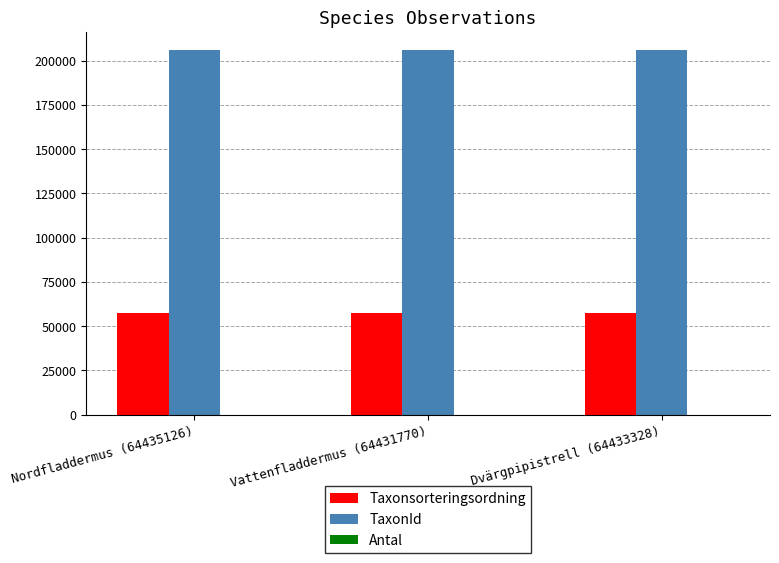

What is the maximum value shown in the chart?

205998